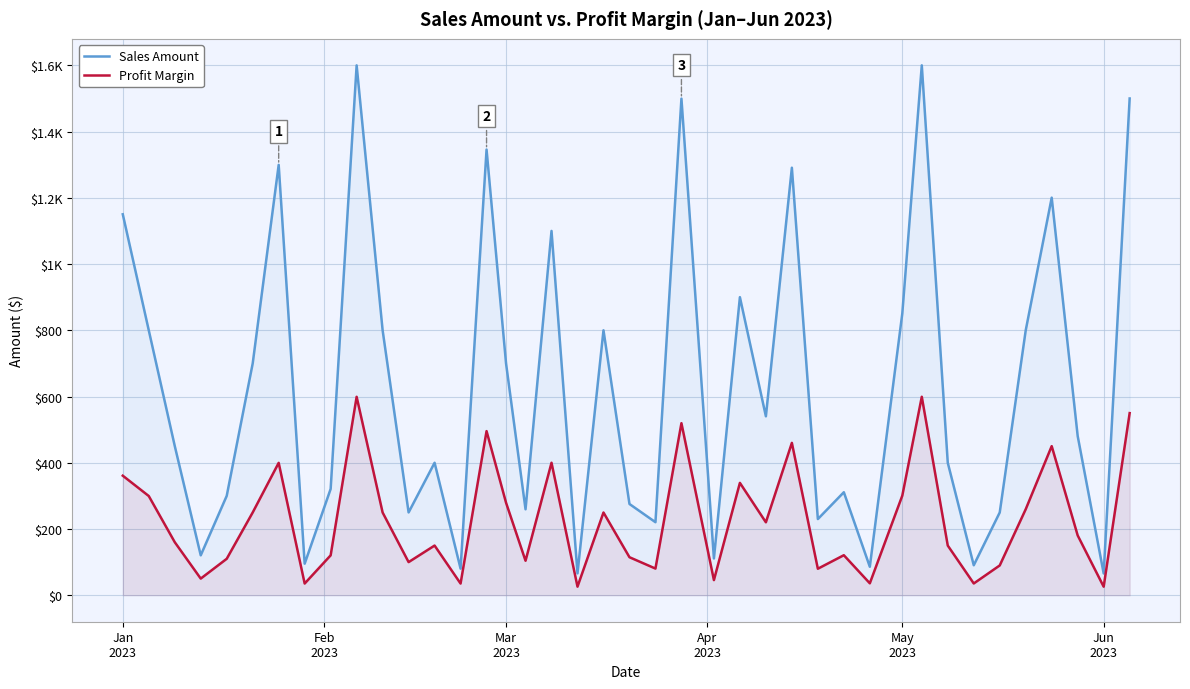

Does the chart have visible grid lines?

Yes